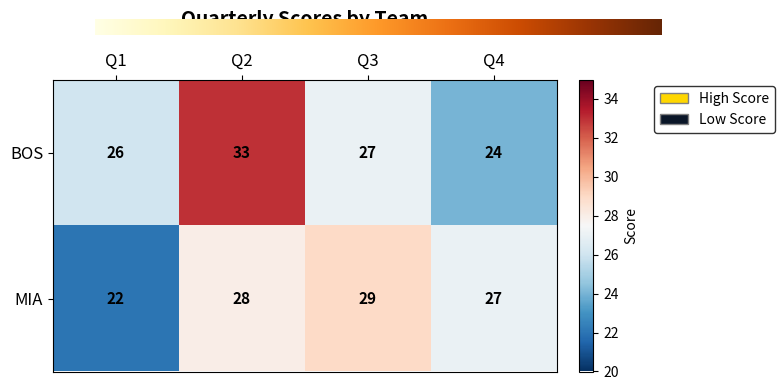

Which series has the largest total across all categories?

BOS